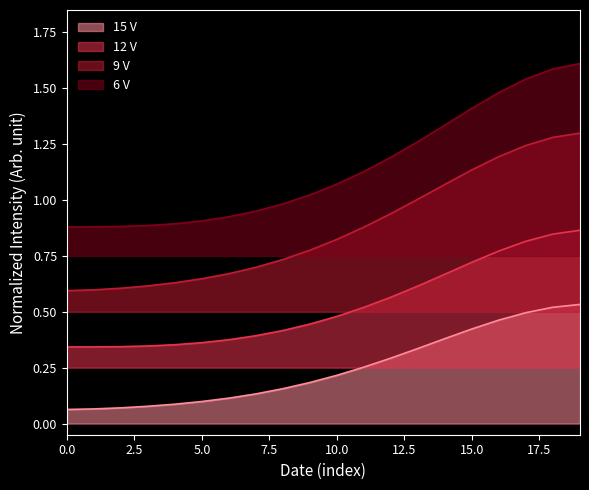

True or false: 9 V and 15 V intersect in this chart.

False